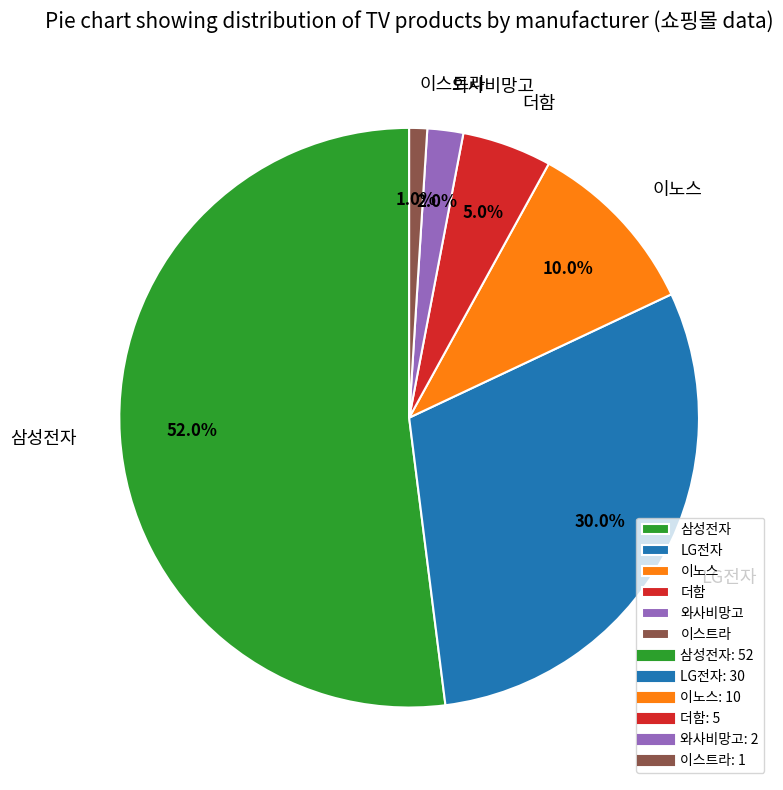

Which has a higher value, 이스트라 or 삼성전자?

삼성전자